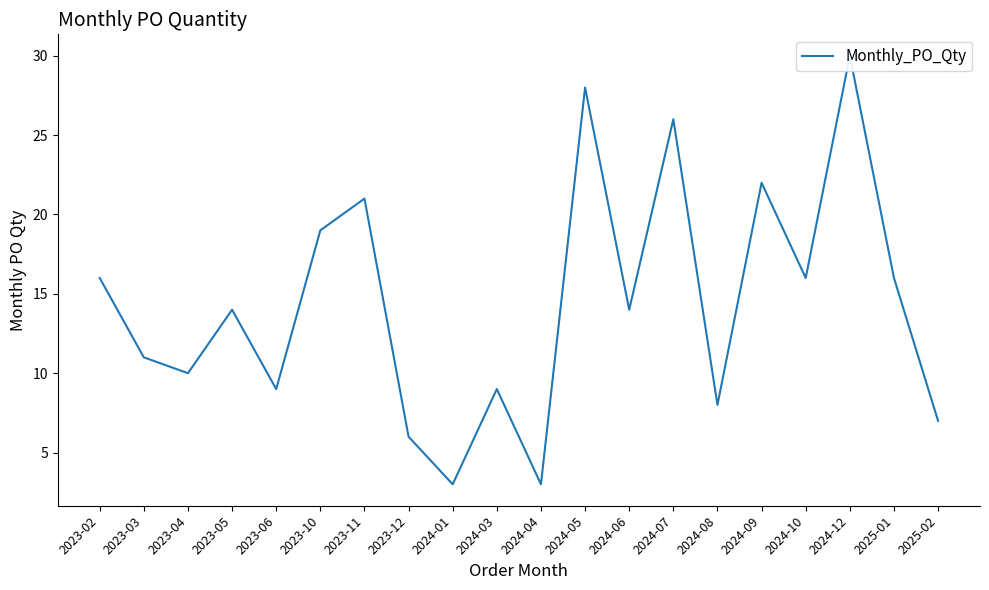

Rank the categories by value from lowest to highest.

2024-01, 2024-04, 2023-12, 2025-02, 2024-08, 2023-06, 2024-03, 2023-04, 2023-03, 2023-05, 2024-06, 2023-02, 2024-10, 2025-01, 2023-10, 2023-11, 2024-09, 2024-07, 2024-05, 2024-12